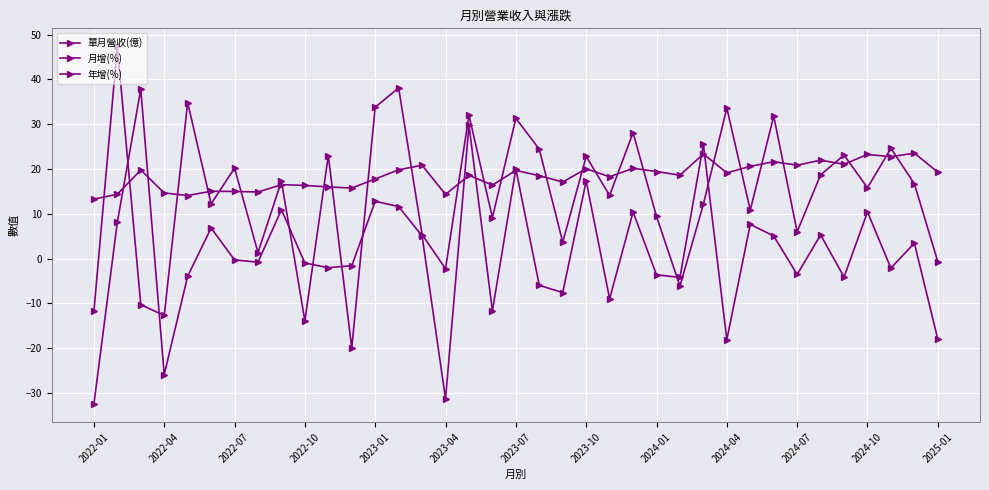

Which series has the widest spread of values?

月增(%)